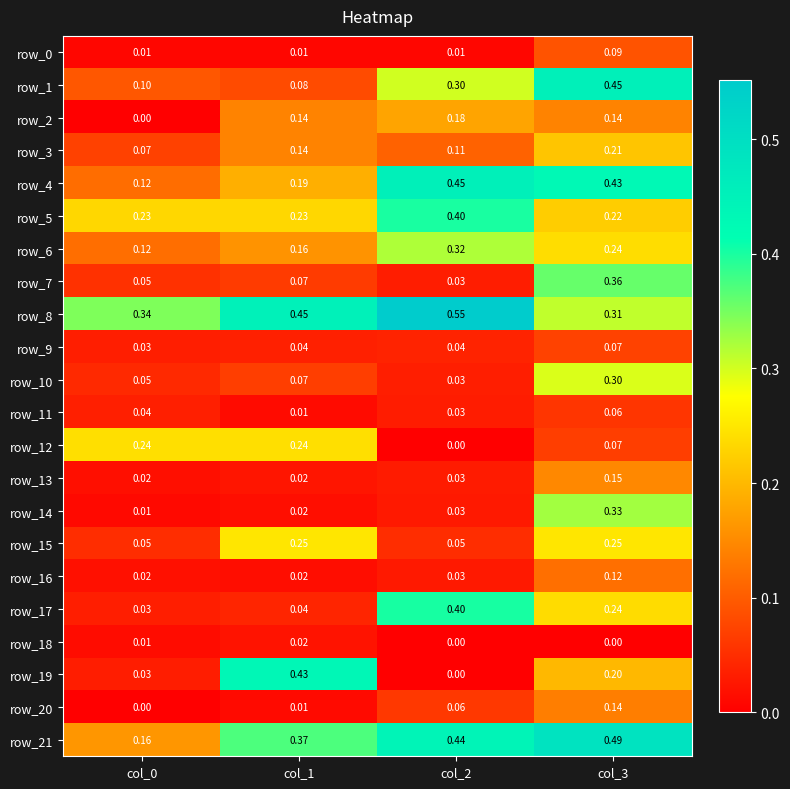

Is the value of row_8 at col_0 greater than the value of row_18 at col_3?

Yes